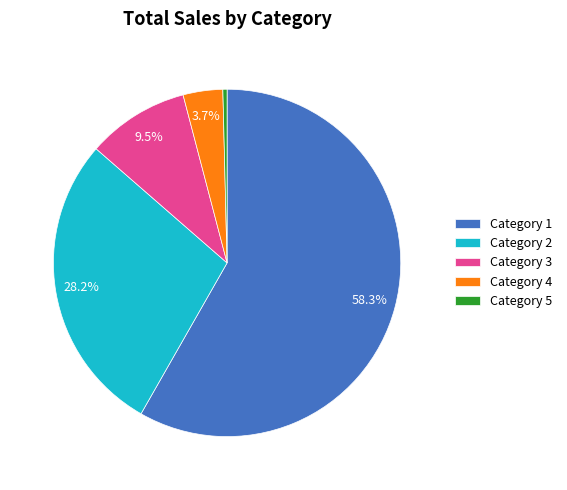

Combined, do Category 3 and Category 2 account for over 50%?

No